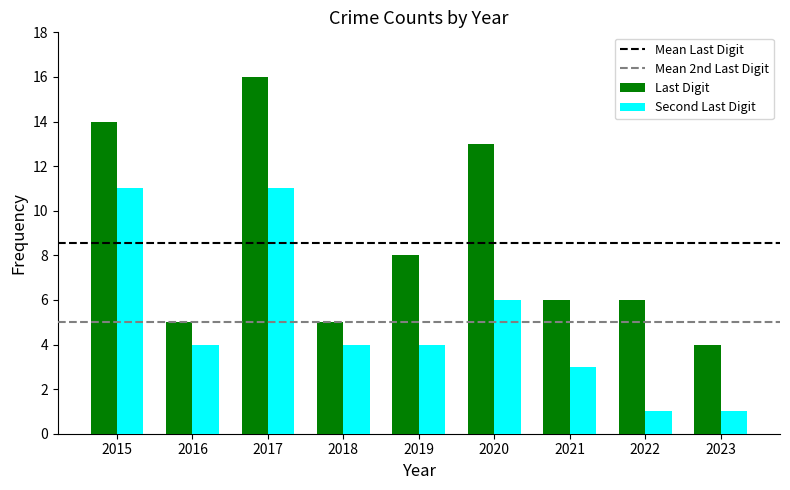

What is the spread (max minus min) of values at 2020?

7